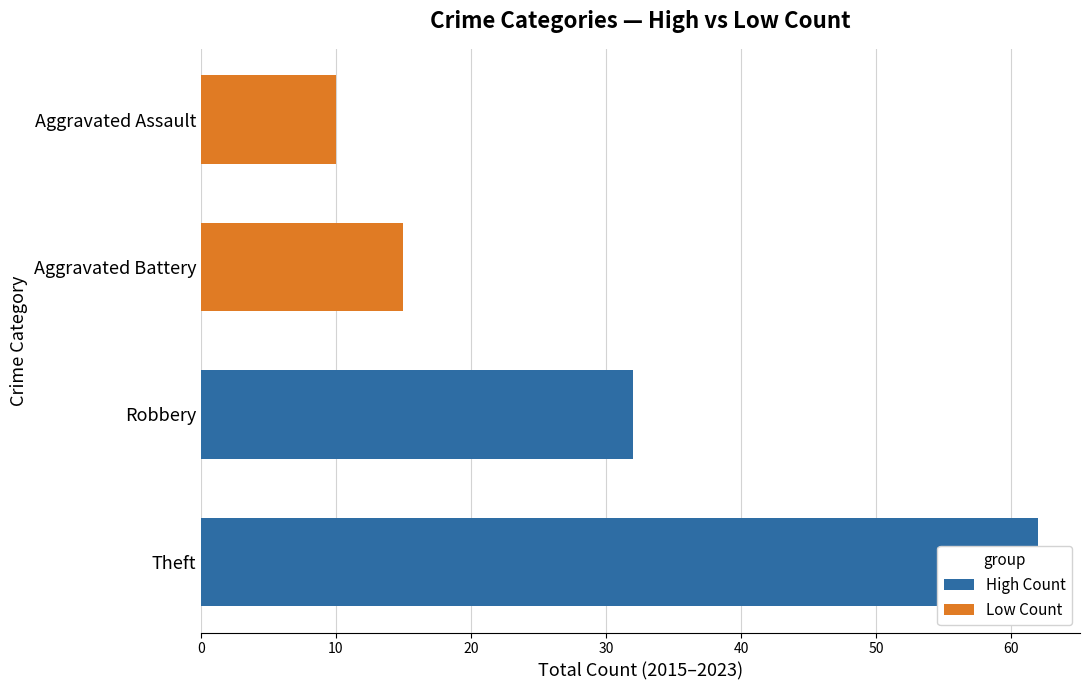

What is the highest value of the Low Count series?

15